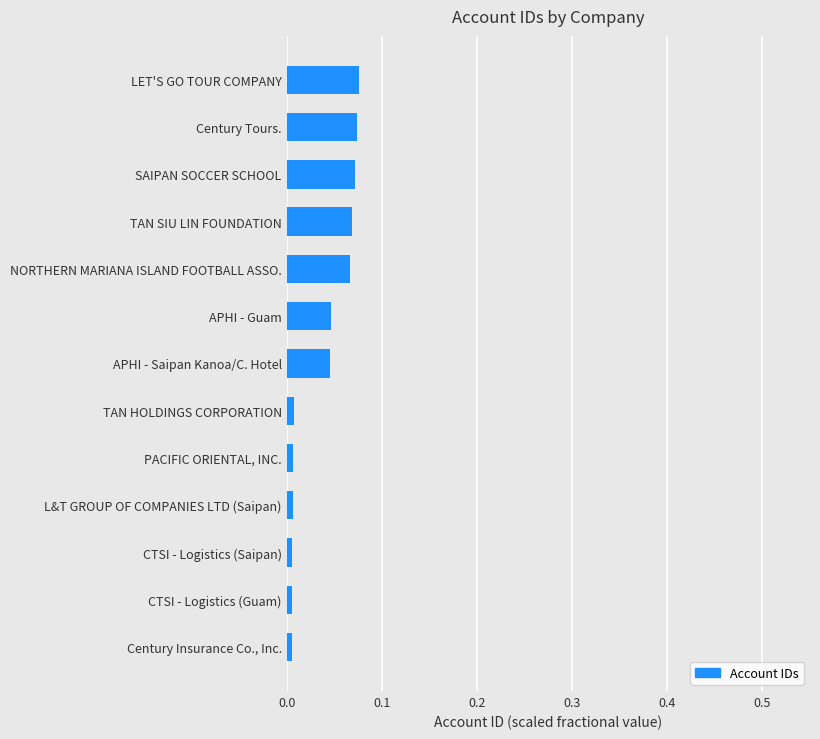

List the labels in order of value, largest first.

LET'S GO TOUR COMPANY, Century Tours., SAIPAN SOCCER SCHOOL, TAN SIU LIN FOUNDATION, NORTHERN MARIANA ISLAND FOOTBALL ASSO., APHI - Guam, APHI - Saipan Kanoa/C. Hotel, TAN HOLDINGS CORPORATION, PACIFIC ORIENTAL, INC., L&T GROUP OF COMPANIES LTD (Saipan), CTSI - Logistics (Saipan), CTSI - Logistics (Guam), Century Insurance Co., Inc.